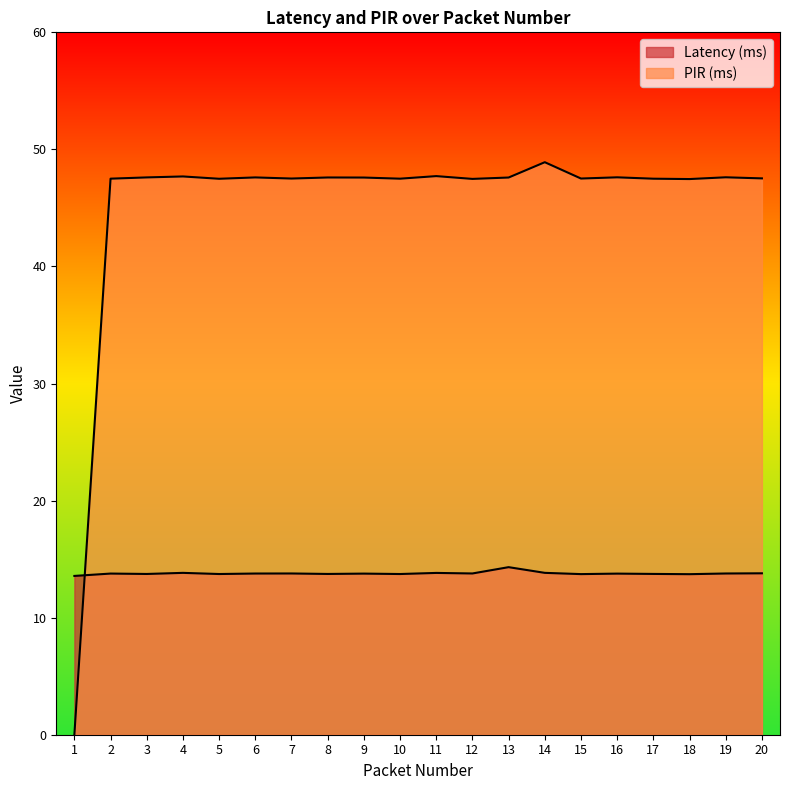

What is the sum of the Latency (ms) values at 19 and 15?

27.5